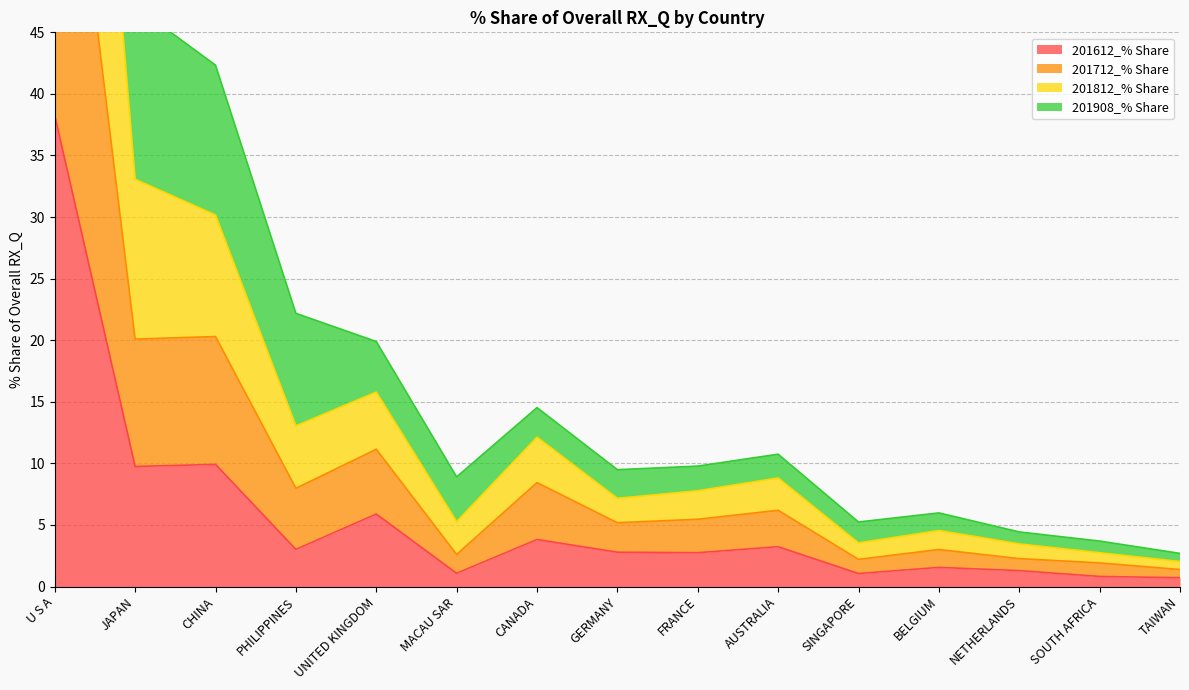

How many data points does each series have?

15